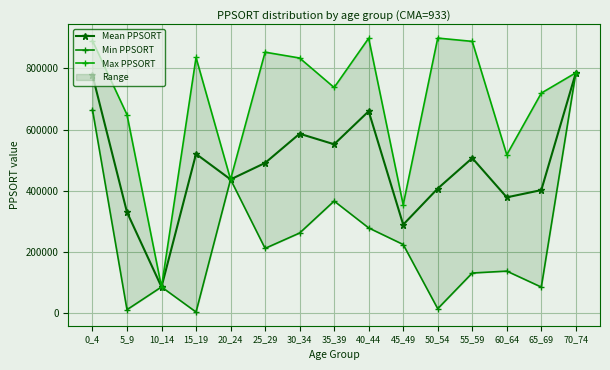

What is the greatest value displayed?

899560.0